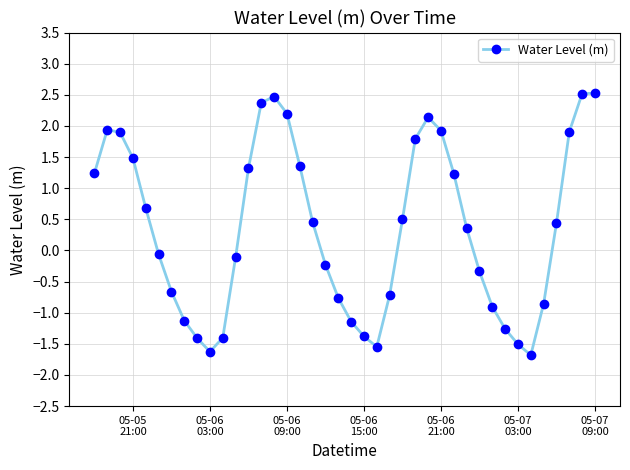

How many points are lower than both their immediate neighbors (excluding endpoints)?

3